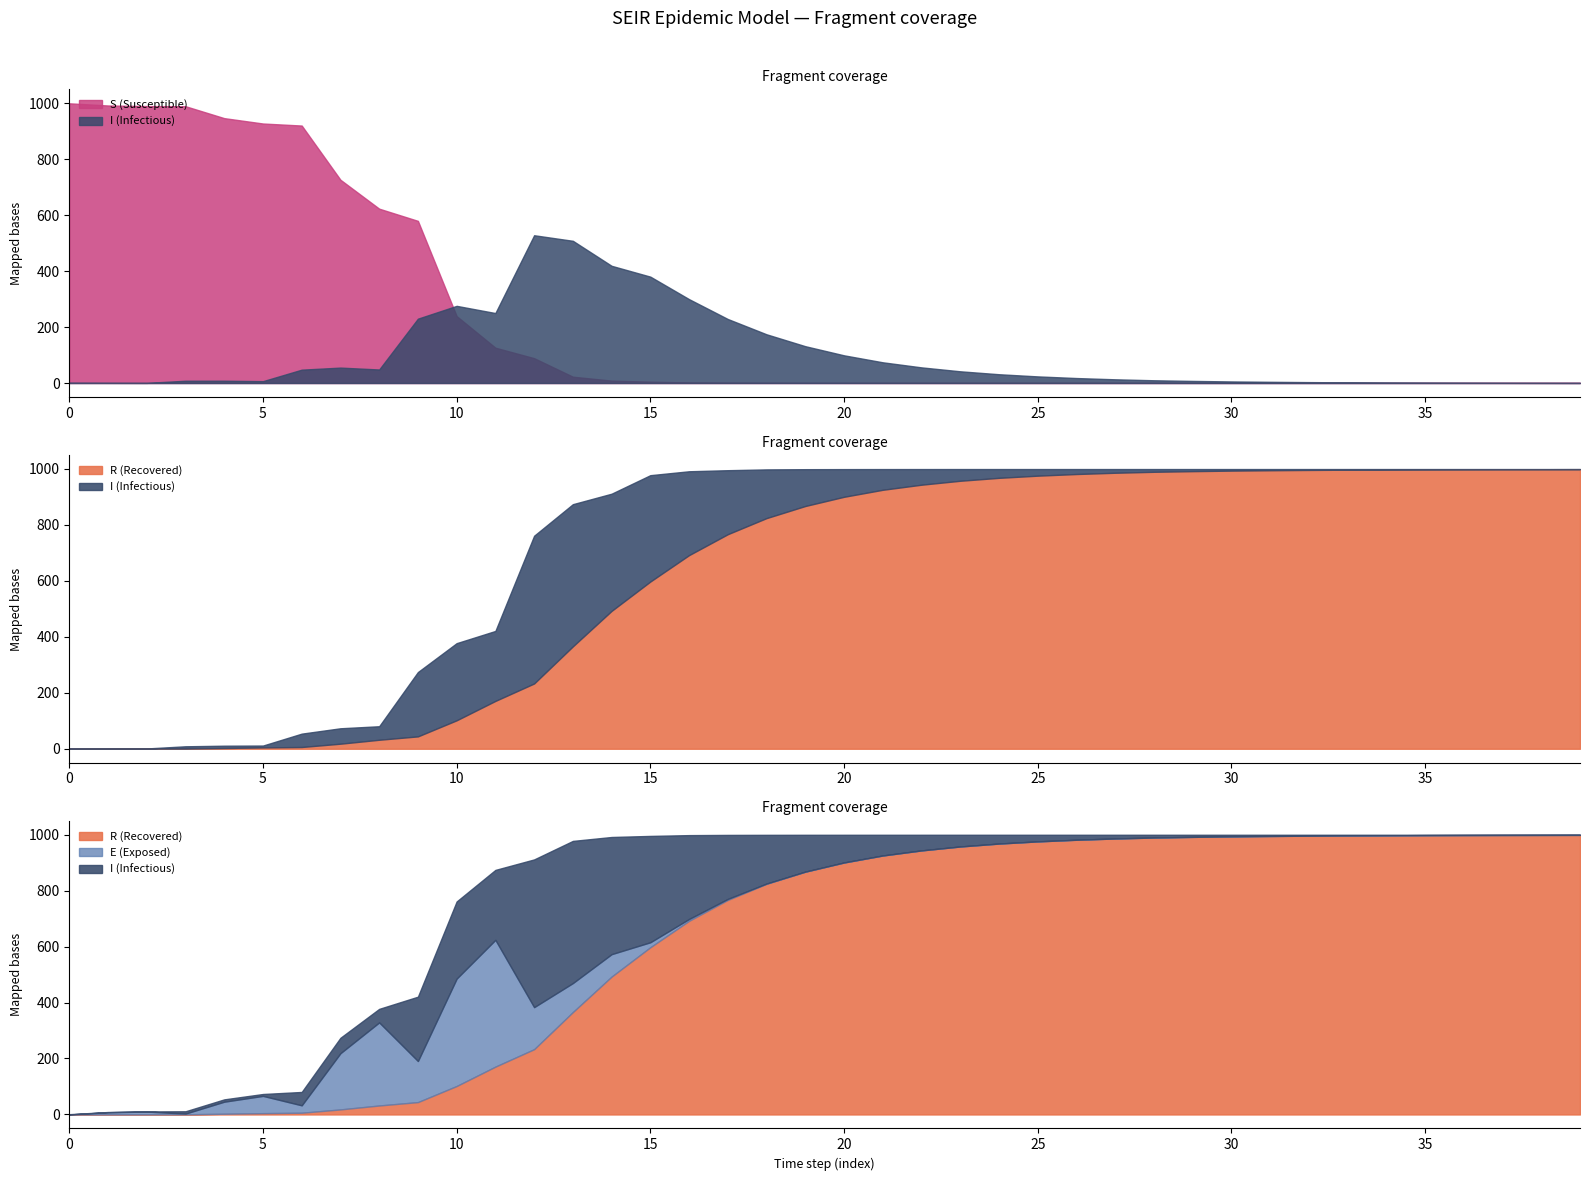

How many times do S and E cross each other?

2